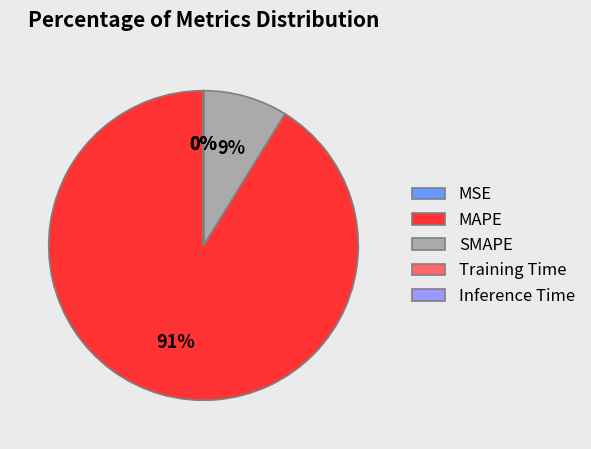

How many slices are in this pie chart?

5